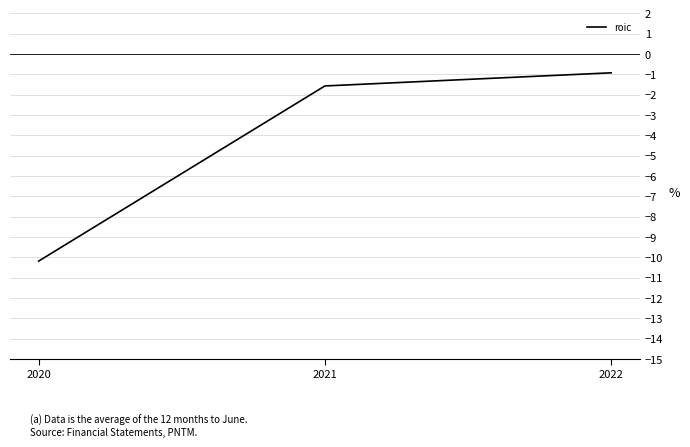

Reading left to right, extract all data points from this chart.

2020=-10.2	2021=-1.6	2022=-0.9